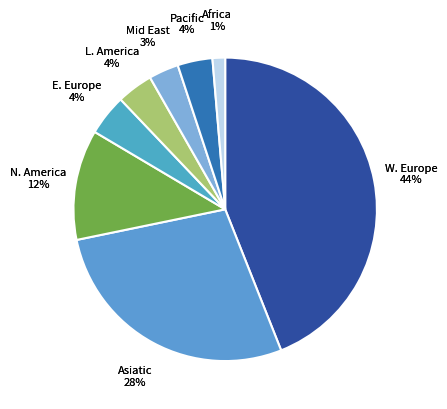

Does Western Europe account for over 50% of the chart?

No